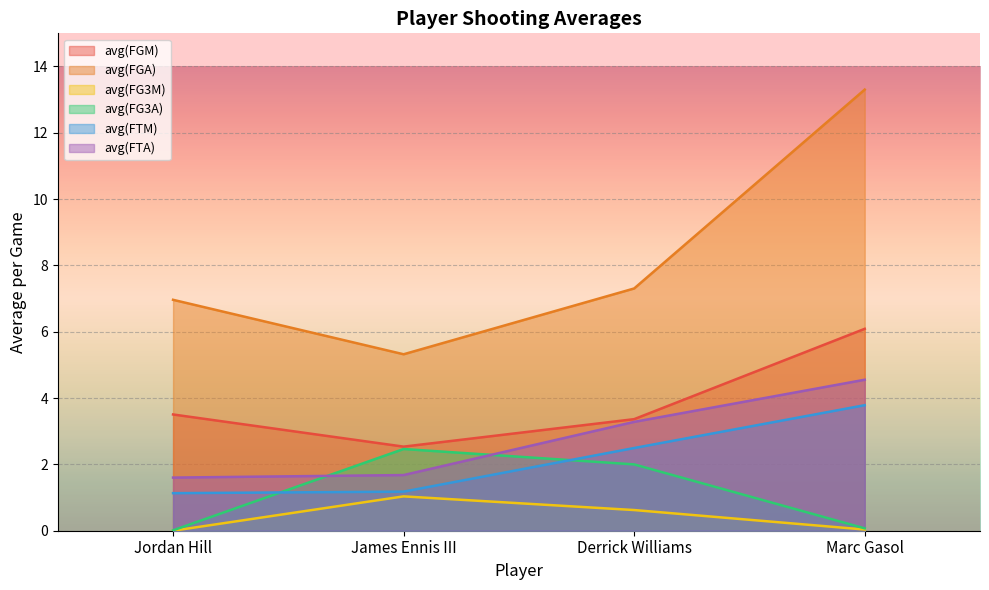

True or false: avg(FG3M) has a value of 0.0 at Jordan Hill.

True